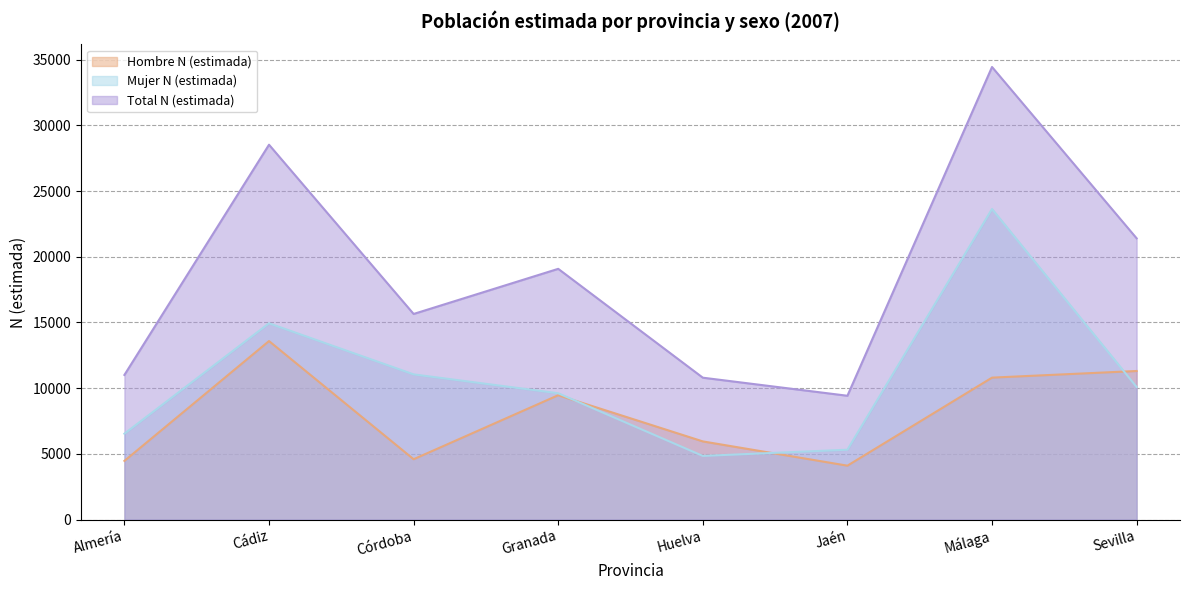

Reading right to left, what are all the values shown in this chart?

Hombre N (estimada): 11309	10804	4106	5952	9466	4596	13586	4469
Mujer N (estimada): 10092	23633	5319	4848	9615	11051	14937	6538
Total N (estimada): 21402	34437	9425	10800	19081	15648	28523	11008